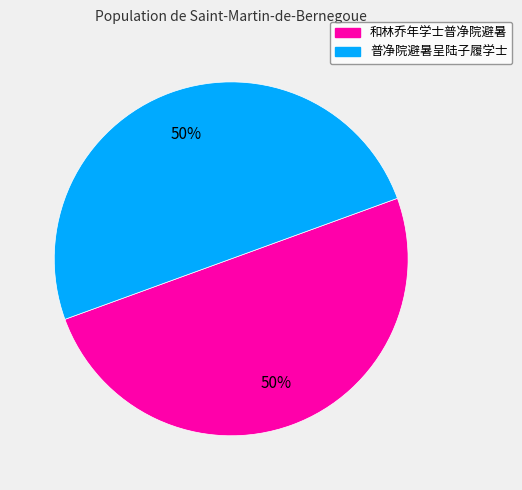

What percentage is the 和林乔年学士普净院避暑 slice, to the nearest percent?

50%